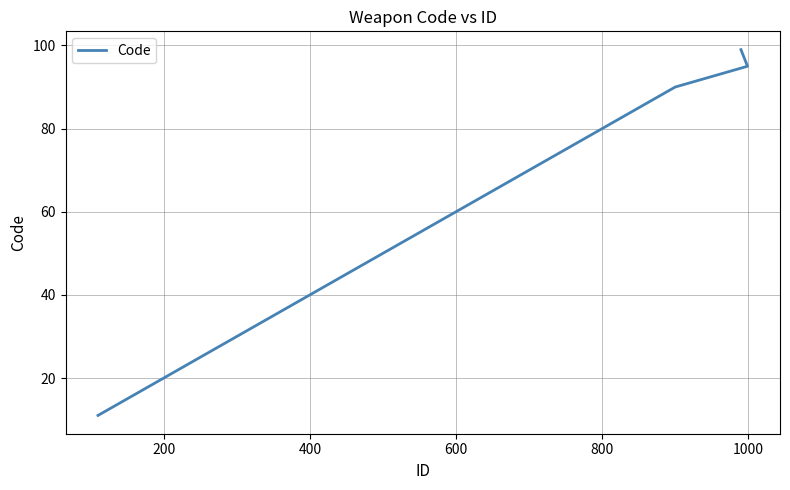

True or false: the data has more than 1 interior local peaks.

False